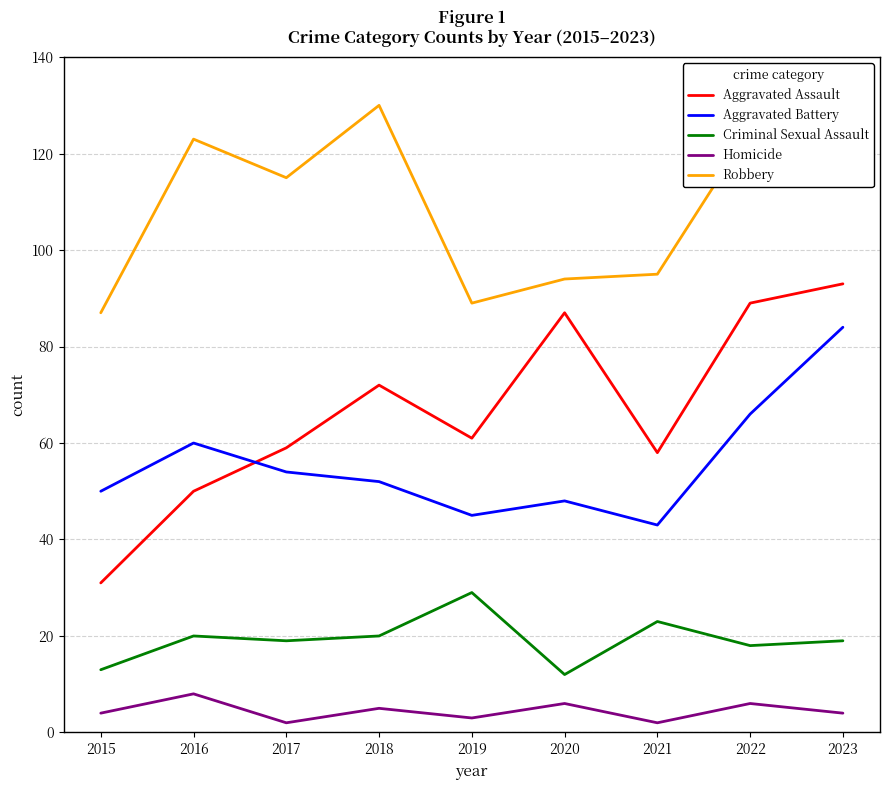

True or false: Homicide and Robbery cross at least once.

False